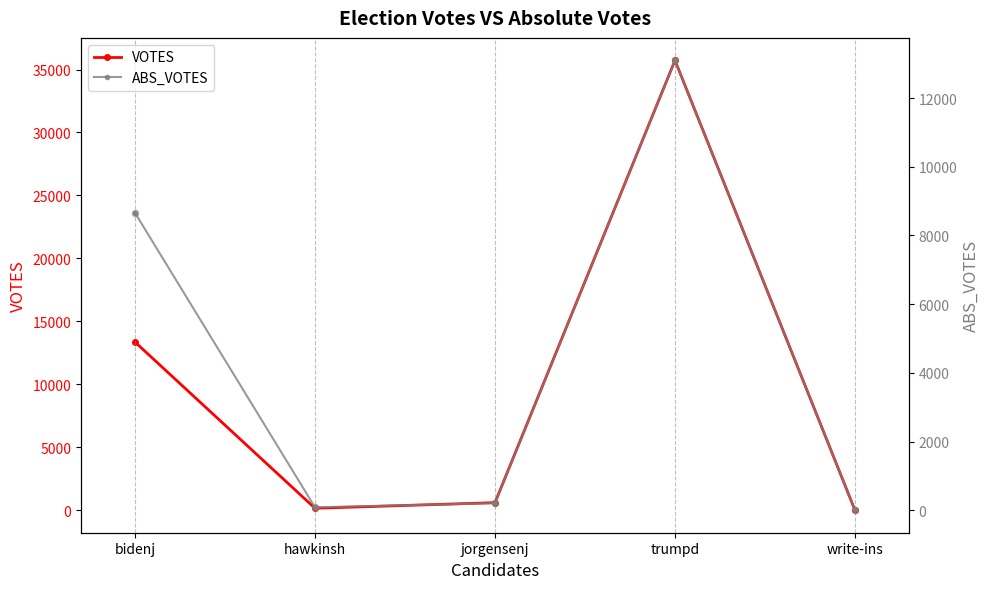

Which series has the widest spread of Y values?

VOTES